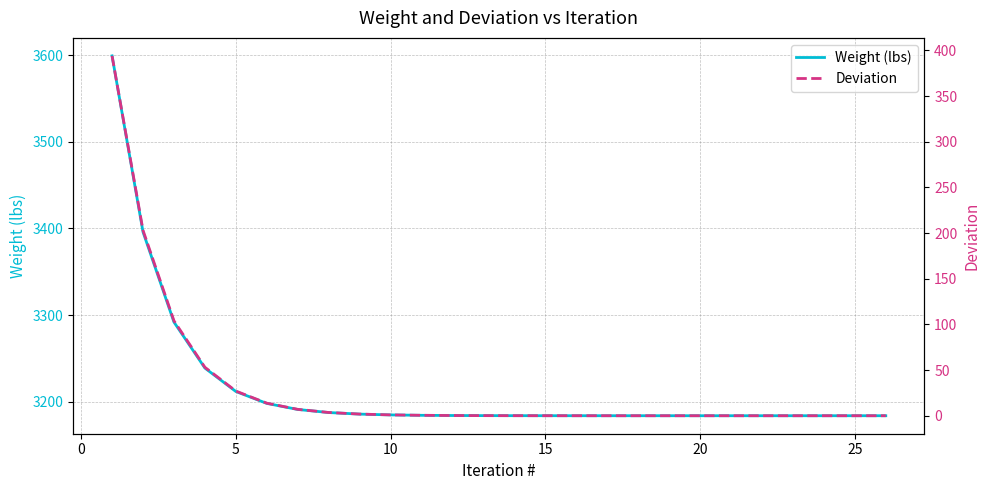

What is the highest value of the Weight (lbs) series?

3599.1